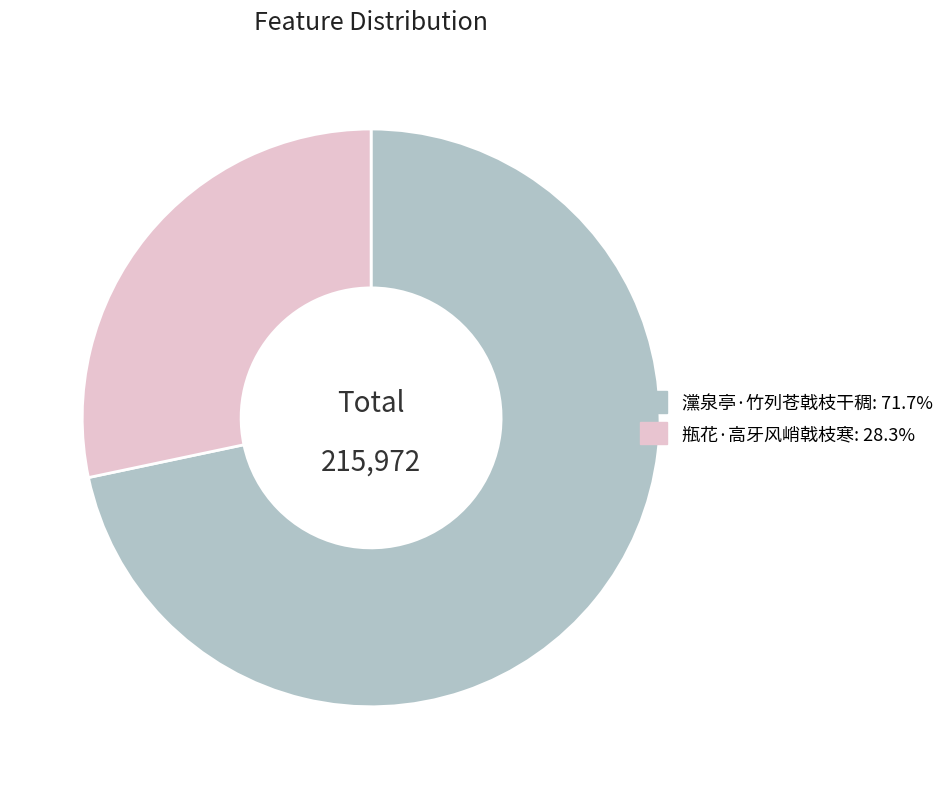

Is it true that 灙泉亭·竹列苍戟枝干稠 is 72% of the pie?

True